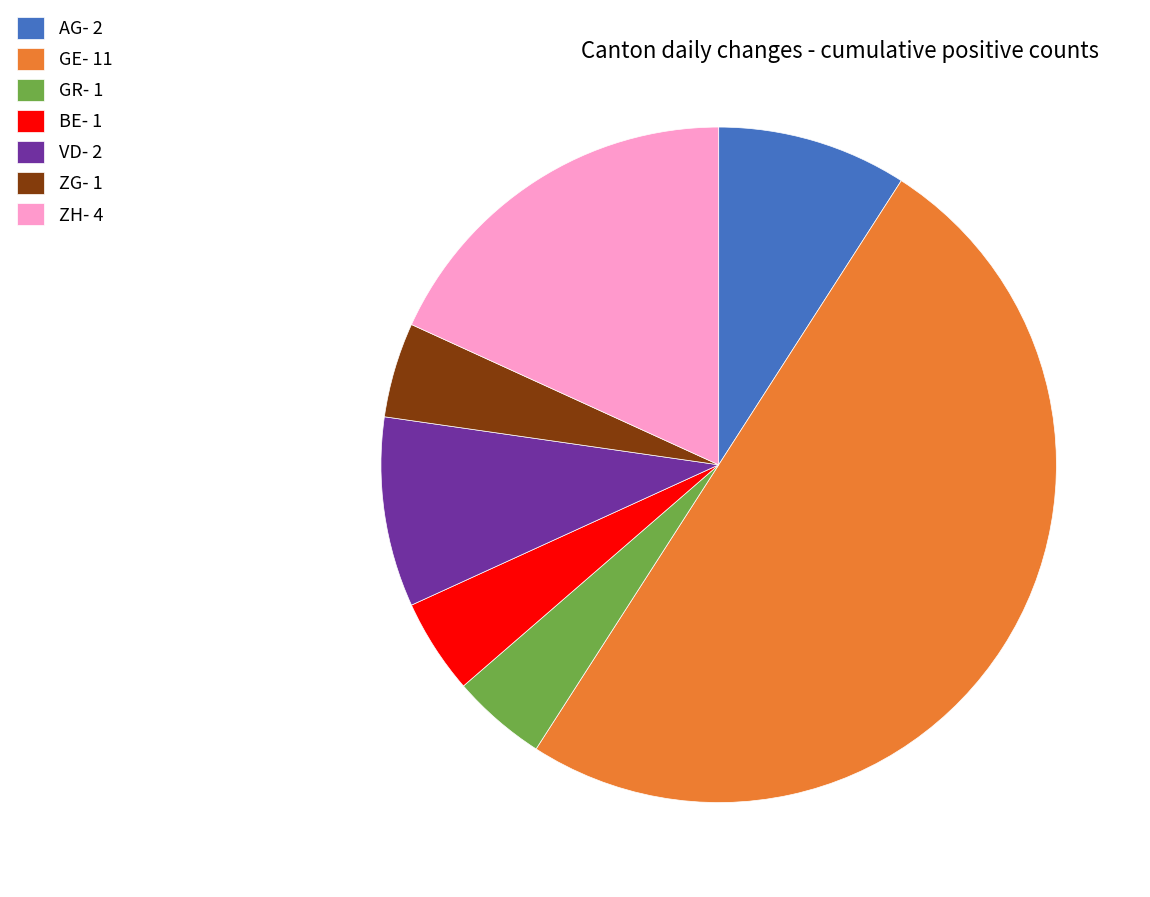

Which slice is the largest?

GE- 11